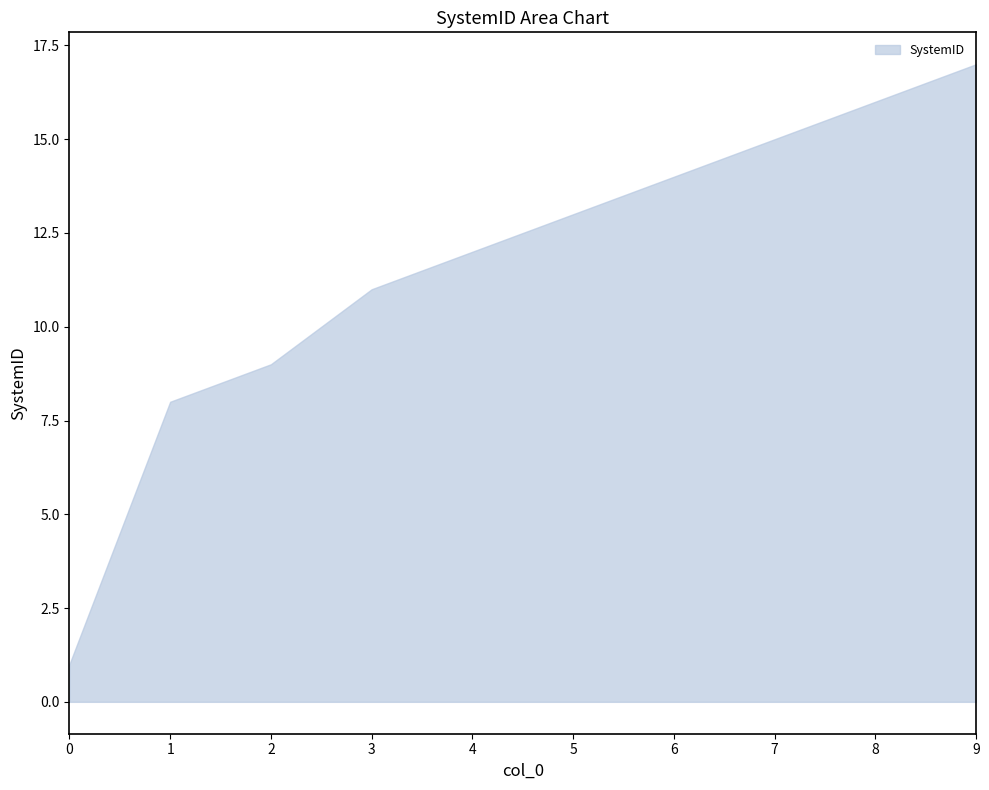

Approximately how many times larger is the value at 3 compared to 1?

1.4